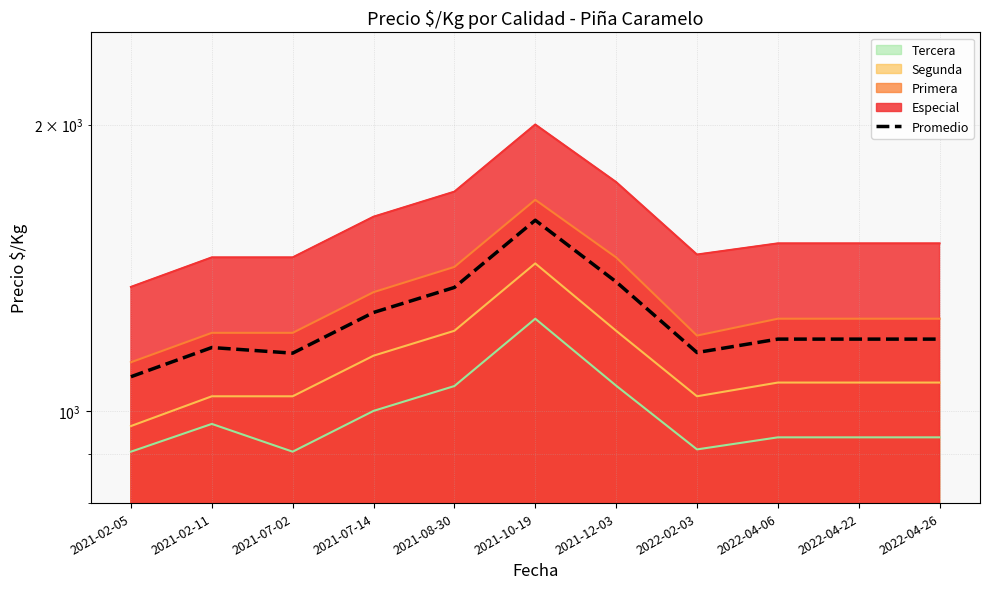

What is the difference between the maximum and second lowest values?

436.5